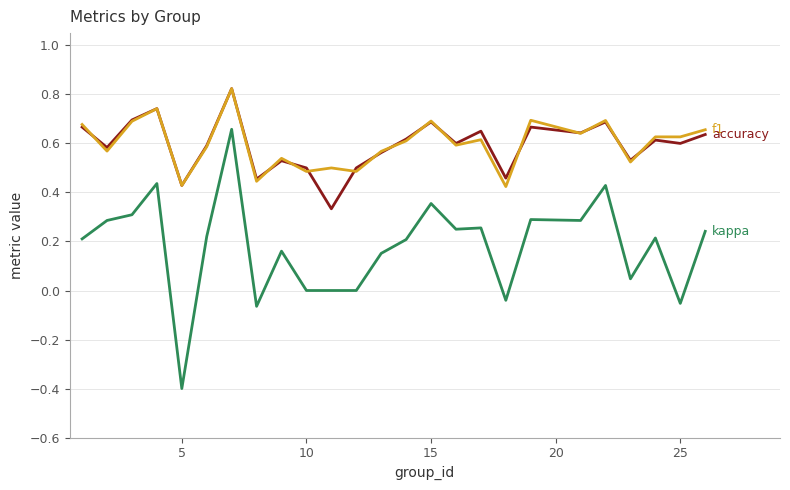

What is the minimum value shown in the chart?

-0.4